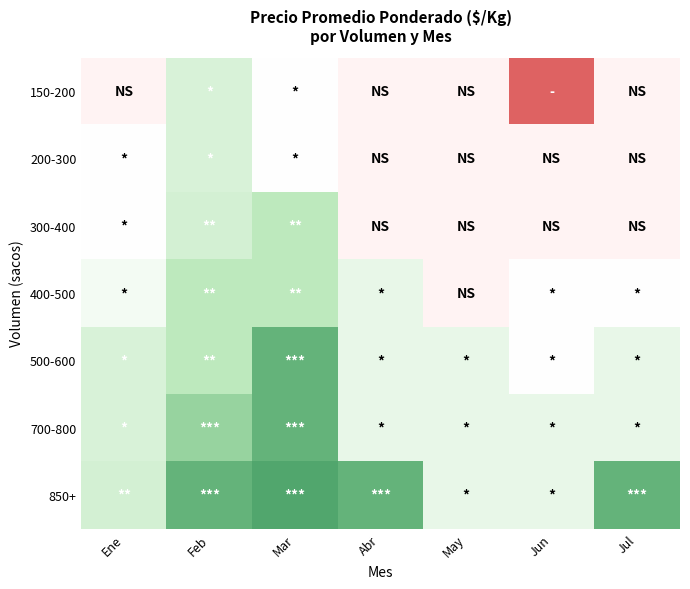

Which has a higher value, Mar or Feb?

Feb